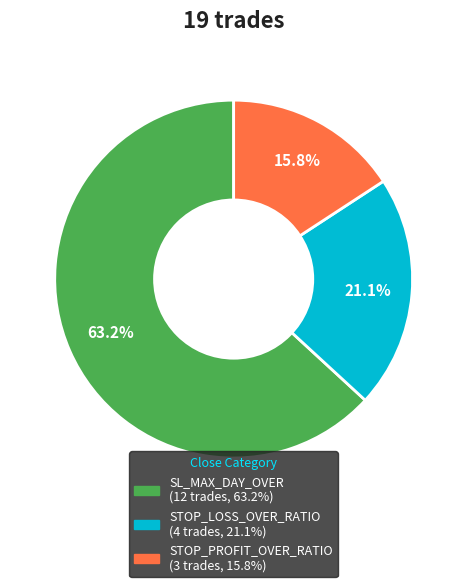

To the nearest percent, what percentage of the pie is STOP_PROFIT_OVER_RATIO?

16%